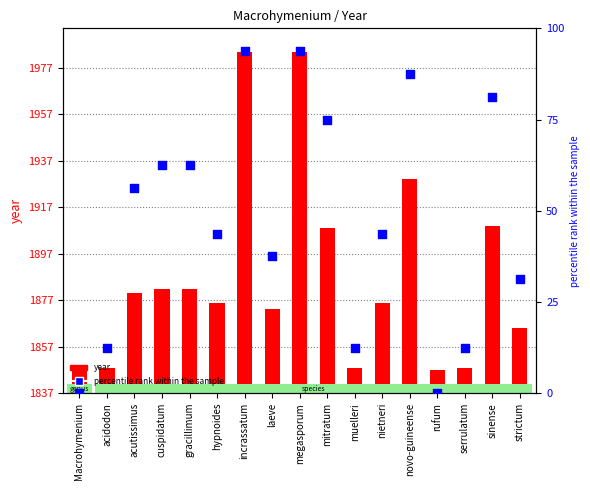

Which series has the largest Y range (max minus min)?

year